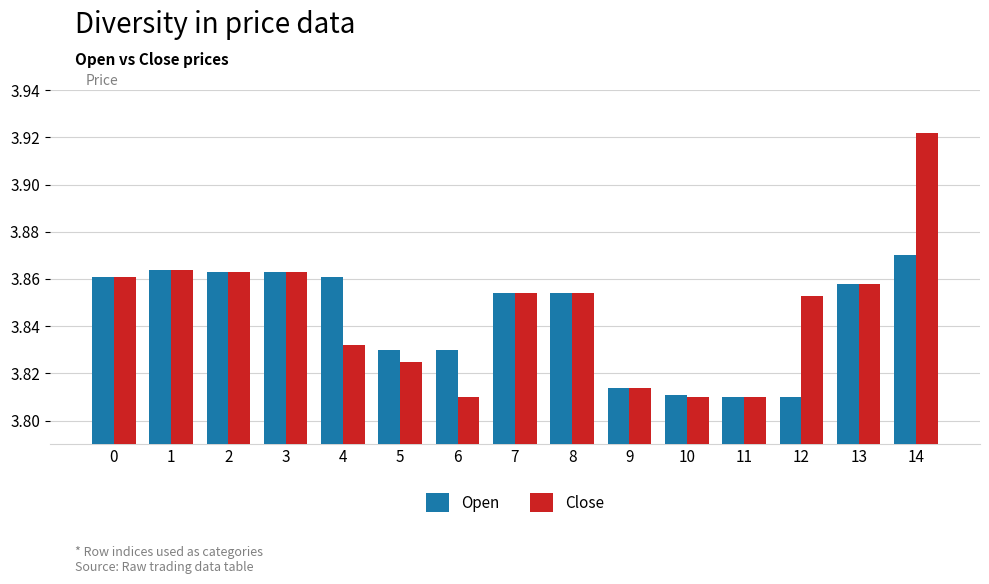

How many Open values are between 3 and 4?

15